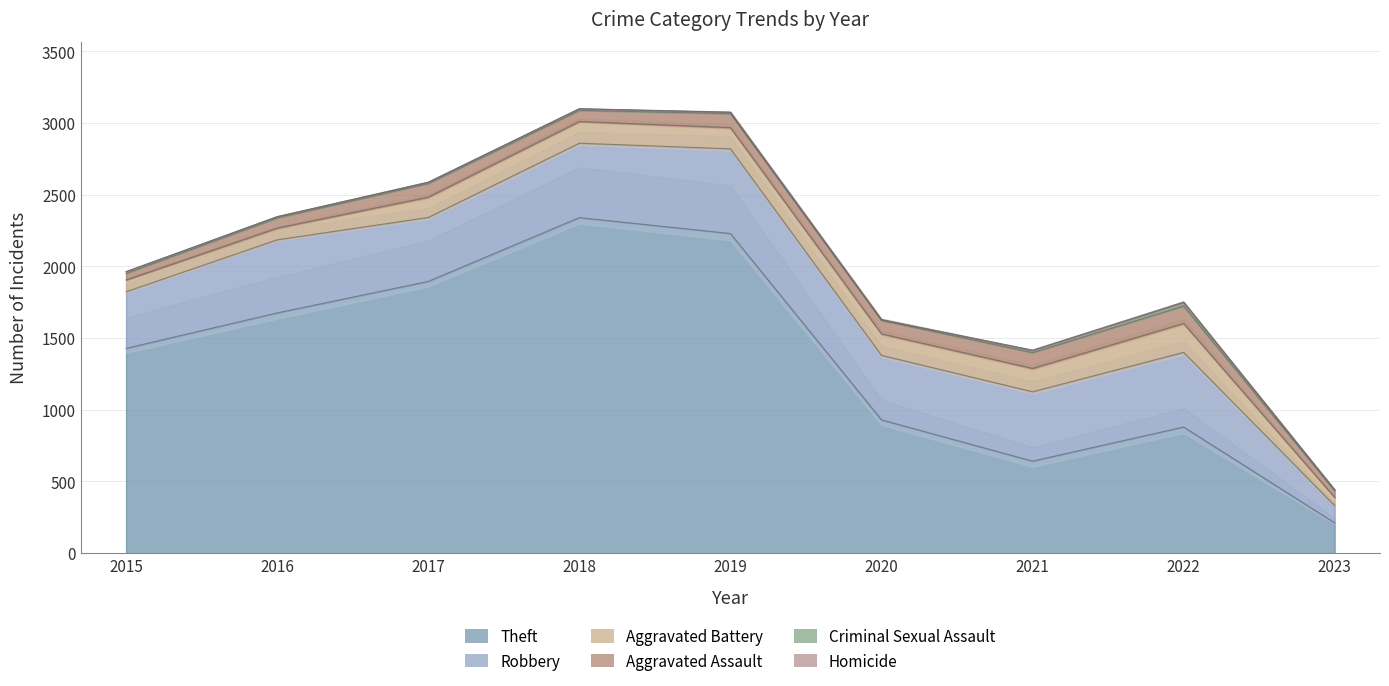

At which category does Criminal Sexual Assault reach its first local peak?

2018